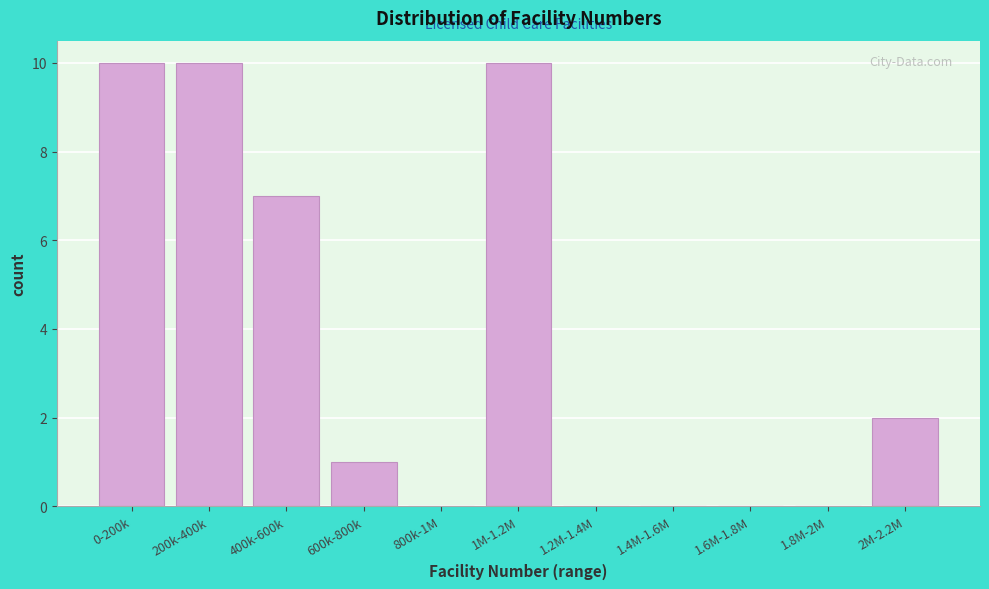

Reading right to left, extract all data points from this chart.

2M-2.2M=2	1.8M-2M=0	1.6M-1.8M=0	1.4M-1.6M=0	1.2M-1.4M=0	1M-1.2M=10	800k-1M=0	600k-800k=1	400k-600k=7	200k-400k=10	0-200k=10